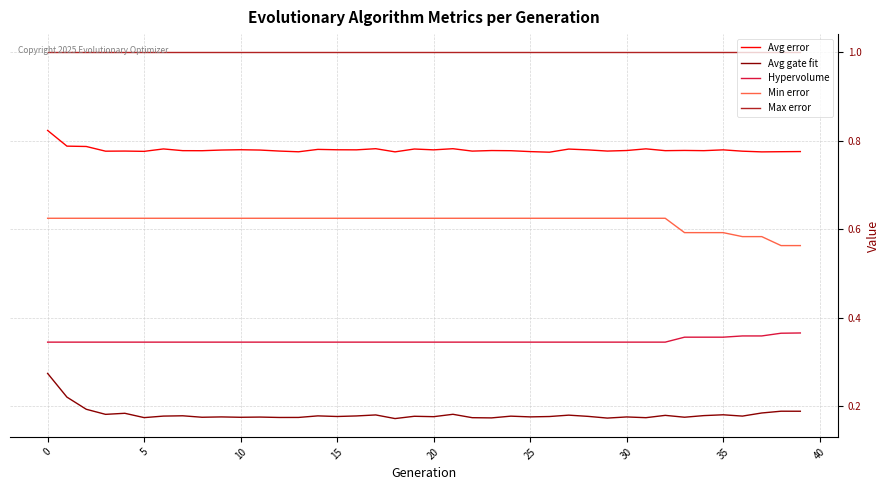

True or false: Min error and Hypervolume intersect in this chart.

False